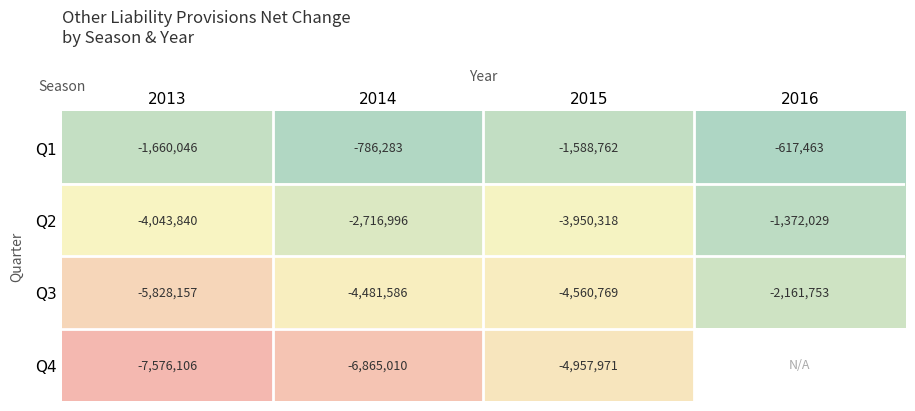

True or false: Q1 has a value of -972178 at 2016.

False